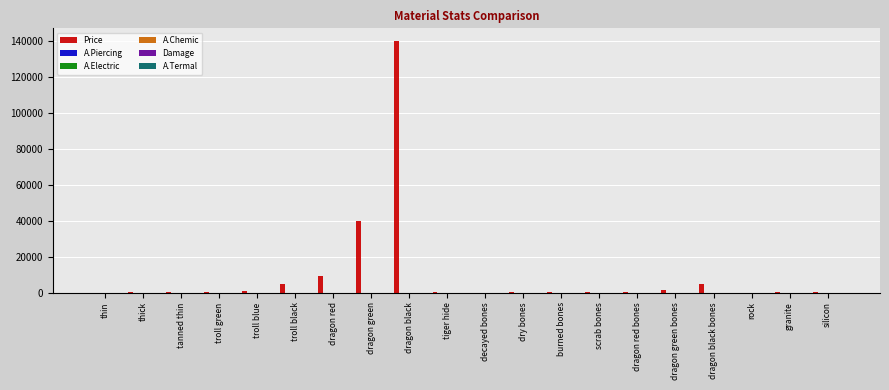

At which category is the sum across all series the highest?

dragon black